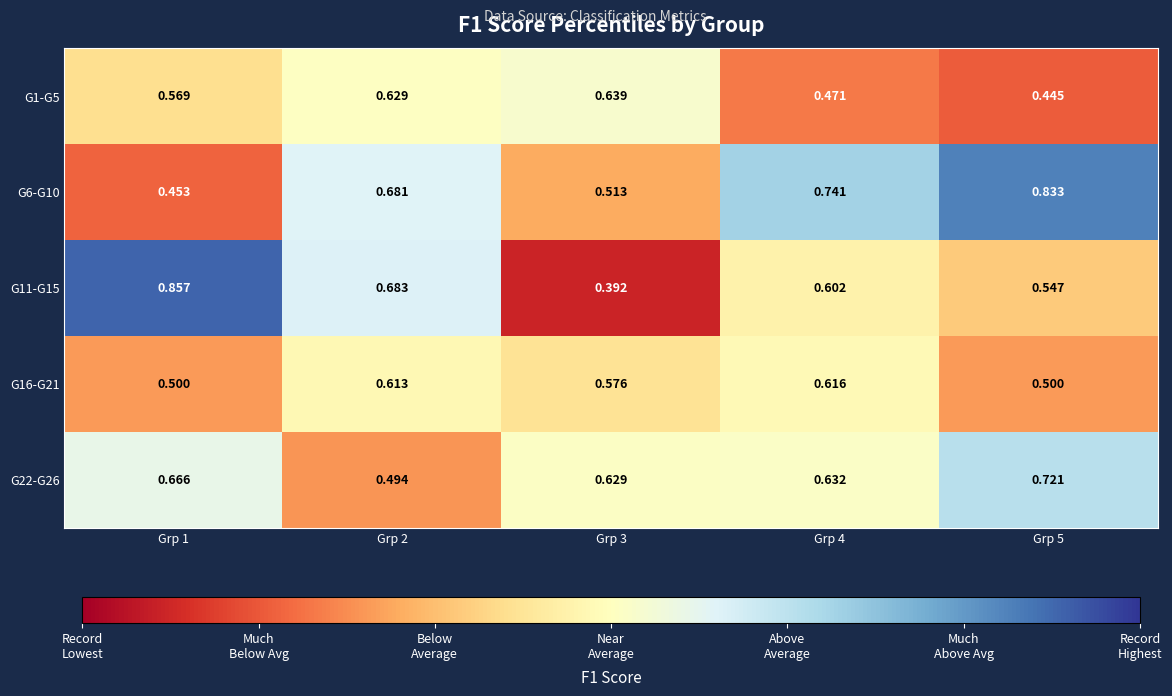

Which series has the largest range (max minus min)?

G11-G15